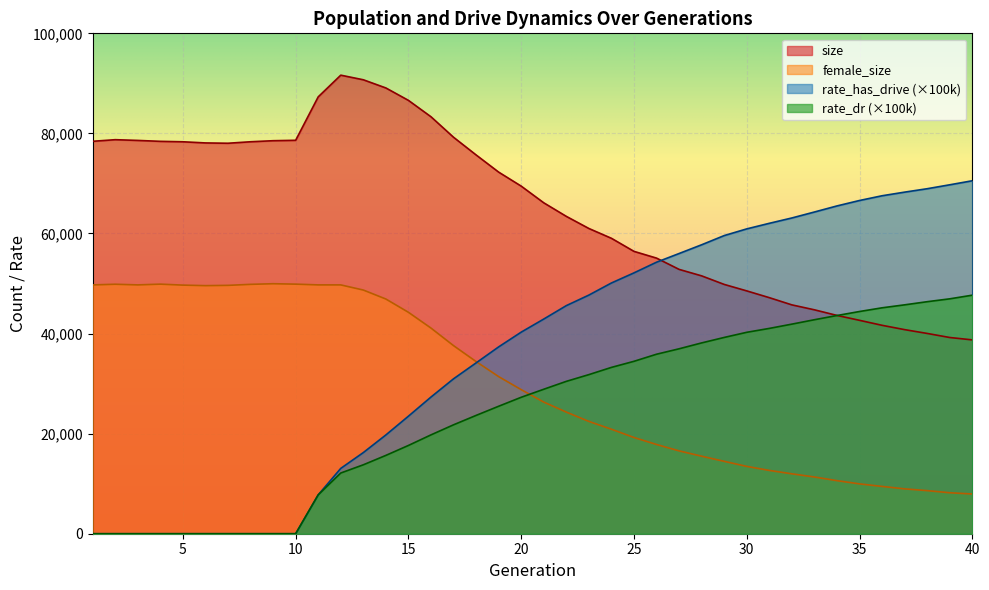

What is the difference between the maximum and minimum values in the rate_dr series?

47672.2